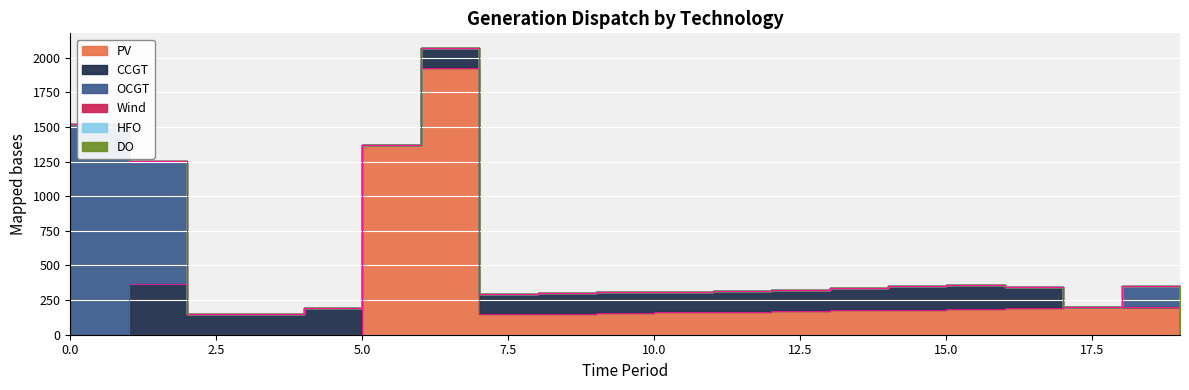

True or false: HFO and PV cross at least once.

False